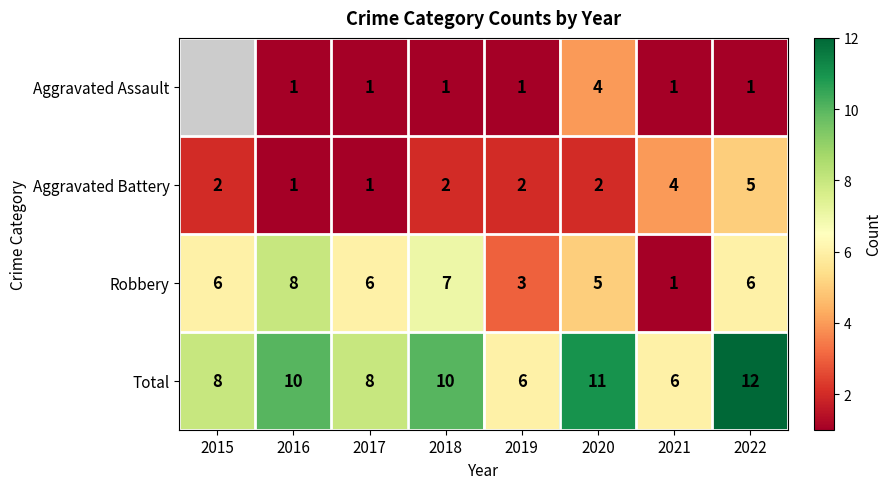

What is the maximum value shown in the chart?

12.0